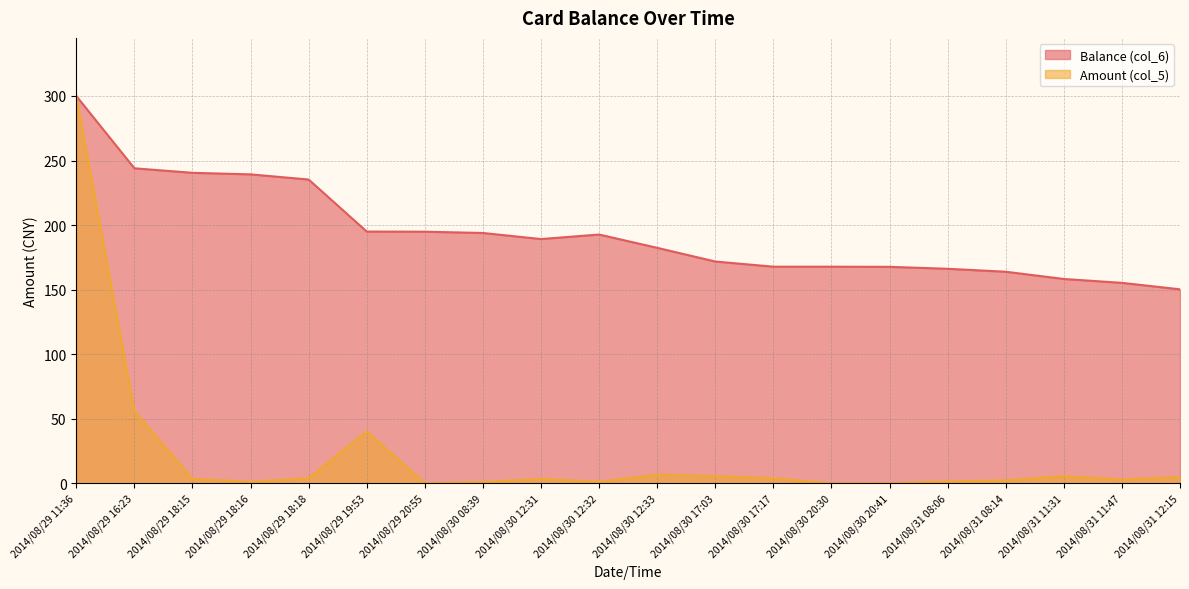

What is the difference between the maximum and second lowest values in the Amount (col_5) series?

299.9